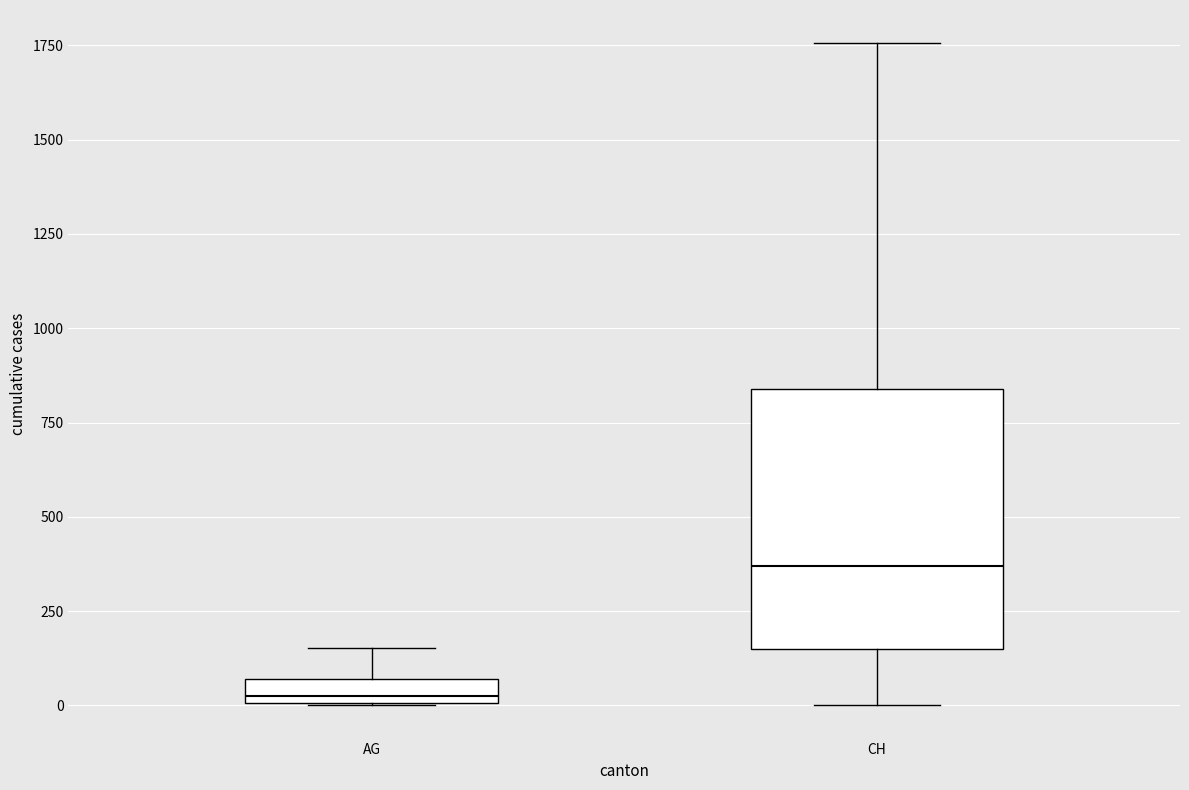

Which box has the lowest median line?

AG